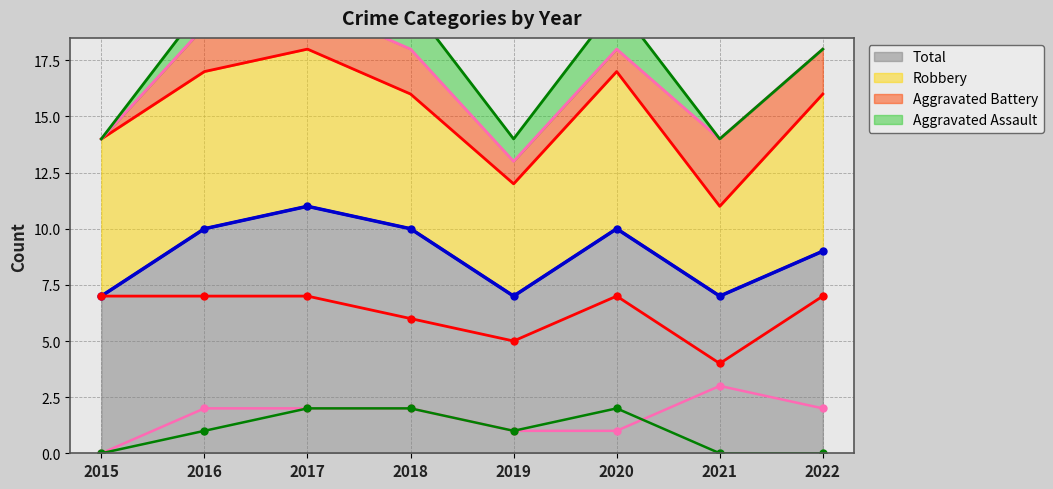

Between 2019 and 2015, which is larger?

2019